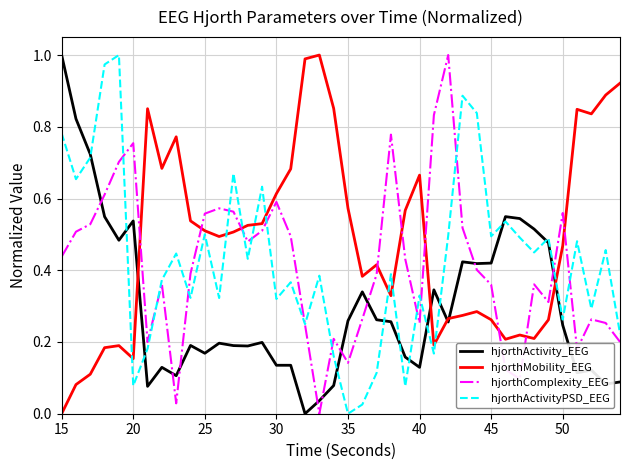

How many times do hjorthActivity_EEG and hjorthComplexity_EEG cross each other?

9